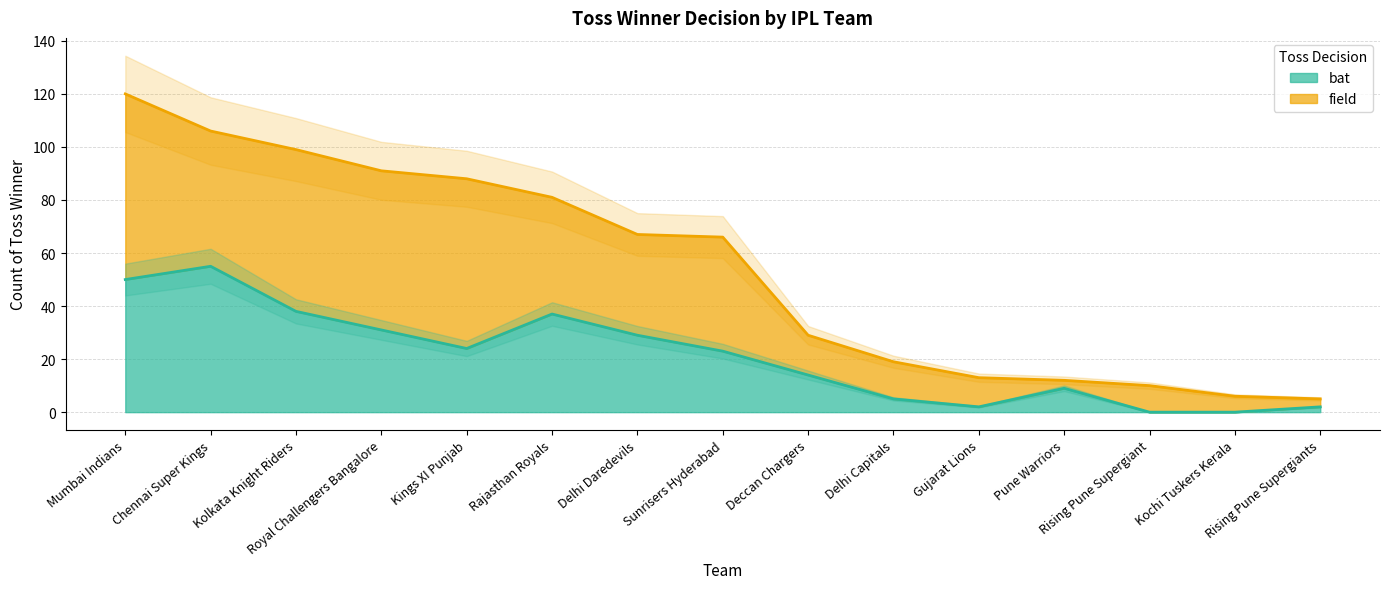

Rank the categories by value from lowest to highest.

Rising Pune Supergiant, Kochi Tuskers Kerala, Gujarat Lions, Rising Pune Supergiants, Delhi Capitals, Pune Warriors, Deccan Chargers, Sunrisers Hyderabad, Kings XI Punjab, Delhi Daredevils, Royal Challengers Bangalore, Rajasthan Royals, Kolkata Knight Riders, Mumbai Indians, Chennai Super Kings